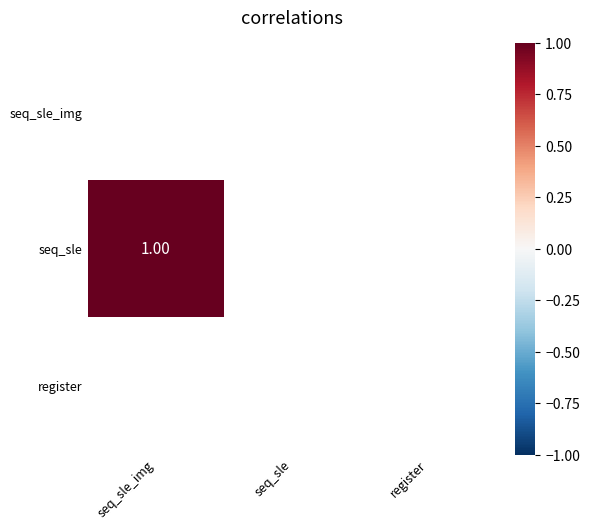

What is the smallest value displayed?

1.0